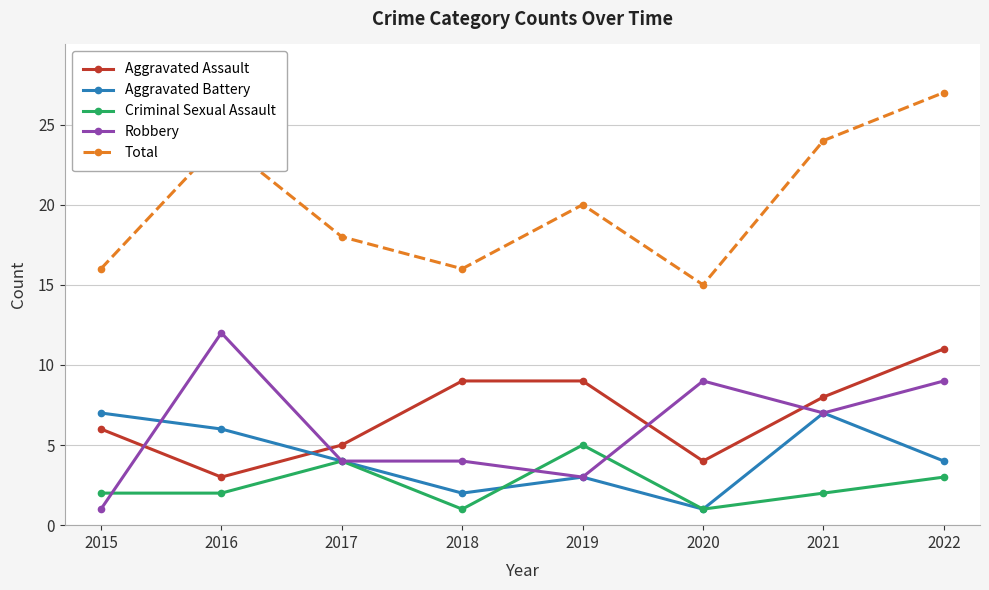

Which series has the widest spread of values?

Total